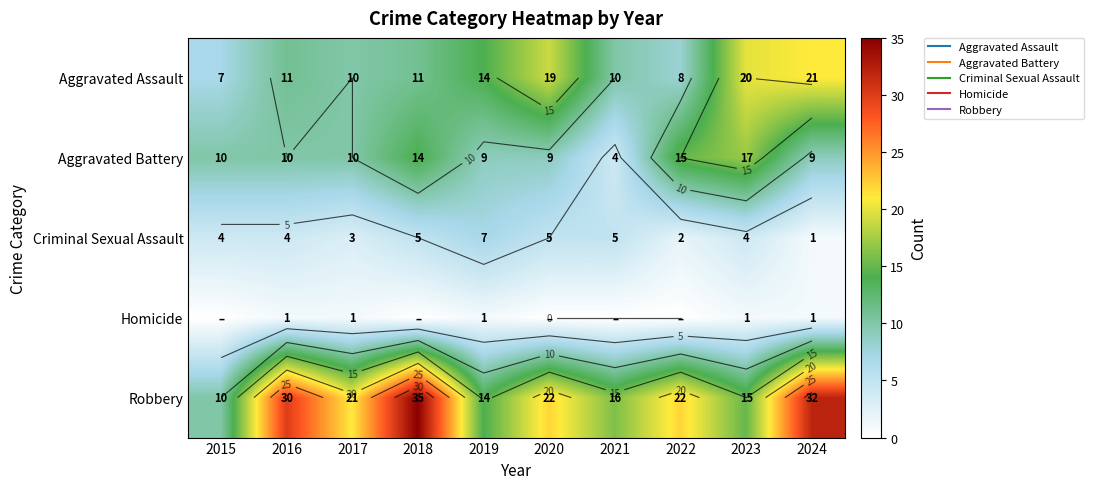

How many data points in Aggravated Battery are above 10?

3